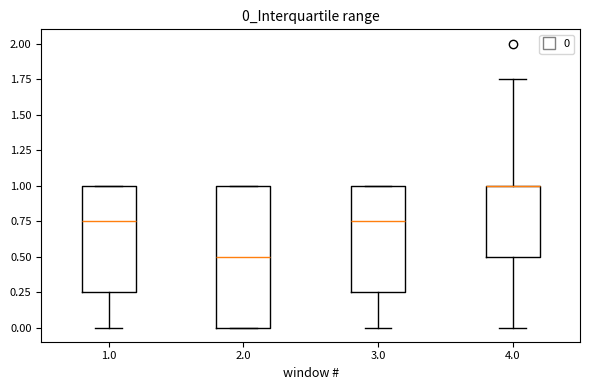

Comparing the boxes themselves (not the whiskers), which one is the tallest?

2.0